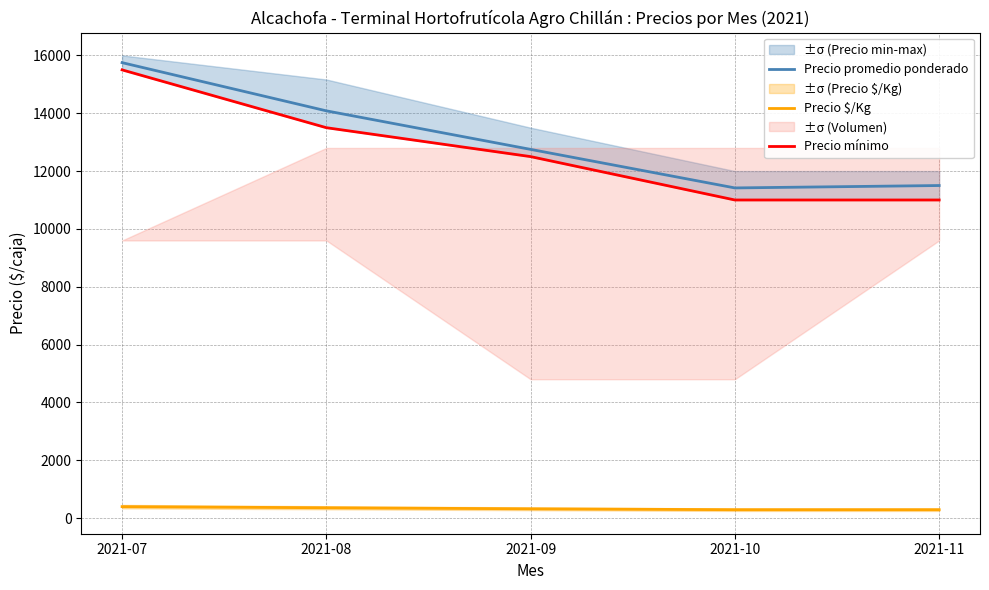

Reading right to left, list all the values displayed in this chart.

Precio promedio ponderado: 2021-11=11500	2021-10=11417	2021-09=12750	2021-08=14083	2021-07=15750
Precio $/Kg: 2021-11=288	2021-10=288	2021-09=319	2021-08=355	2021-07=394
Precio mínimo: 2021-11=11000	2021-10=11000	2021-09=12500	2021-08=13500	2021-07=15500